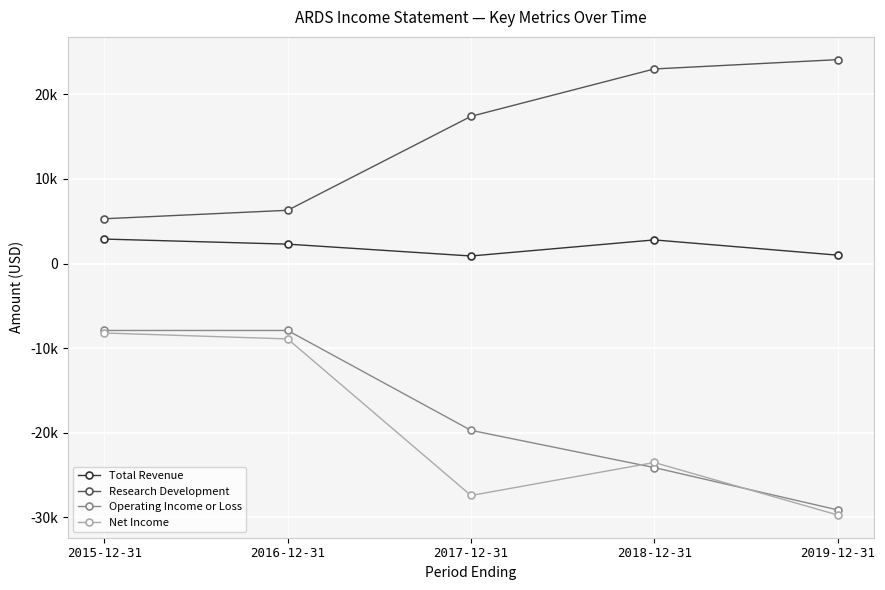

What is the label of the 3rd point from the left?

2017-12-31